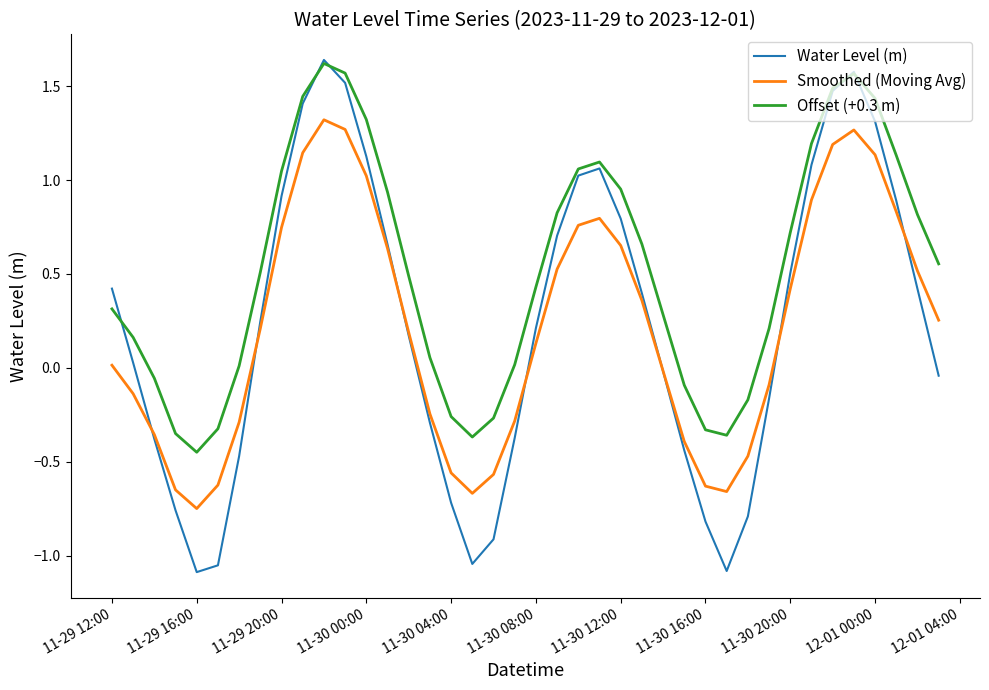

Which series has the largest total across all categories?

Offset (+0.3 m)